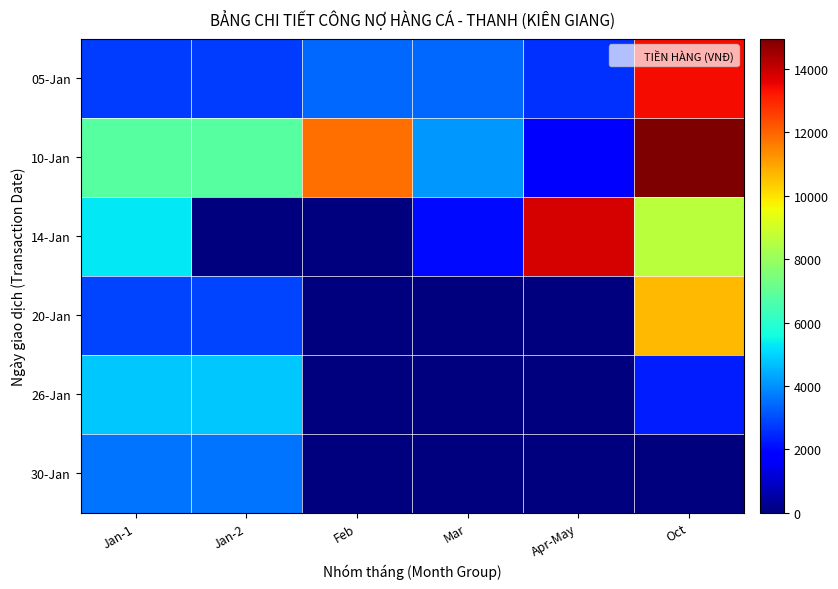

How many data points does each series have?

6